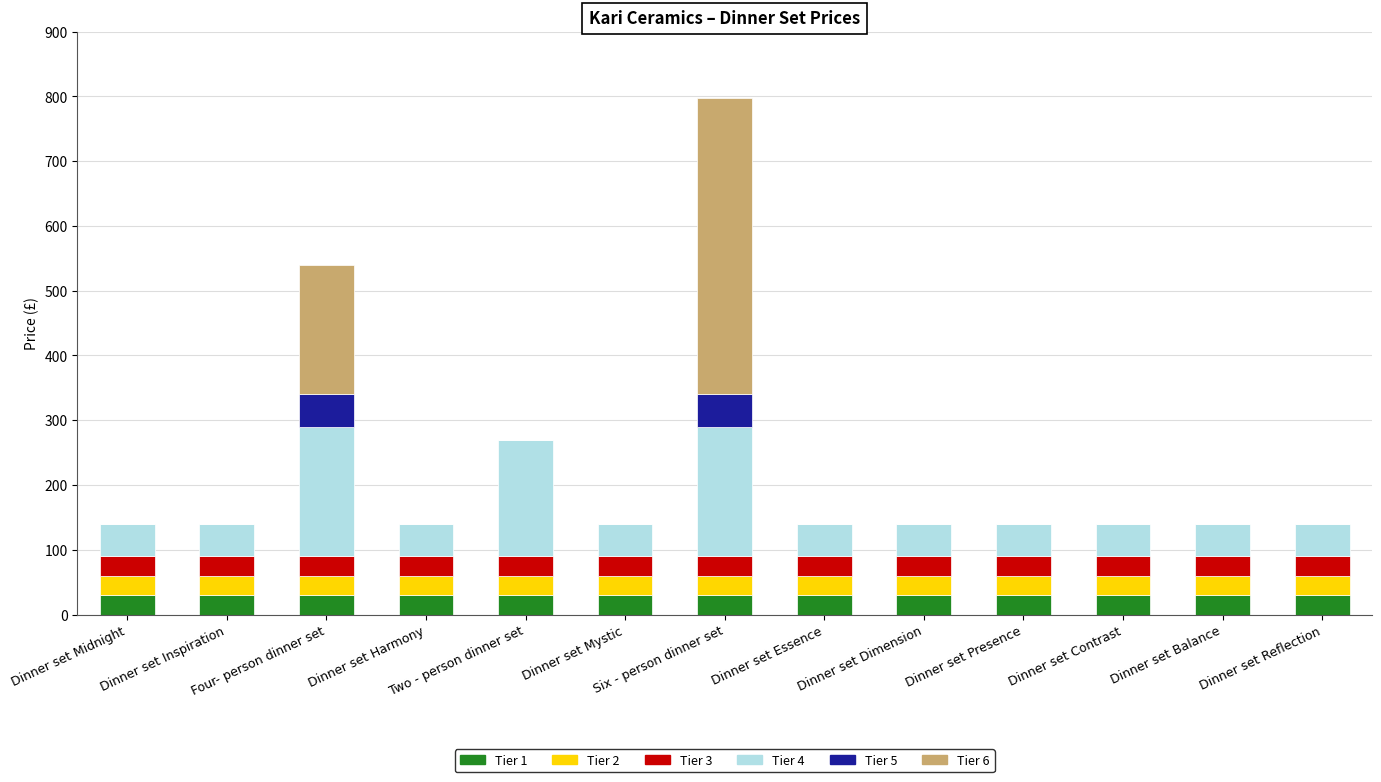

At which category is the sum across all series the highest?

Six - person dinner set